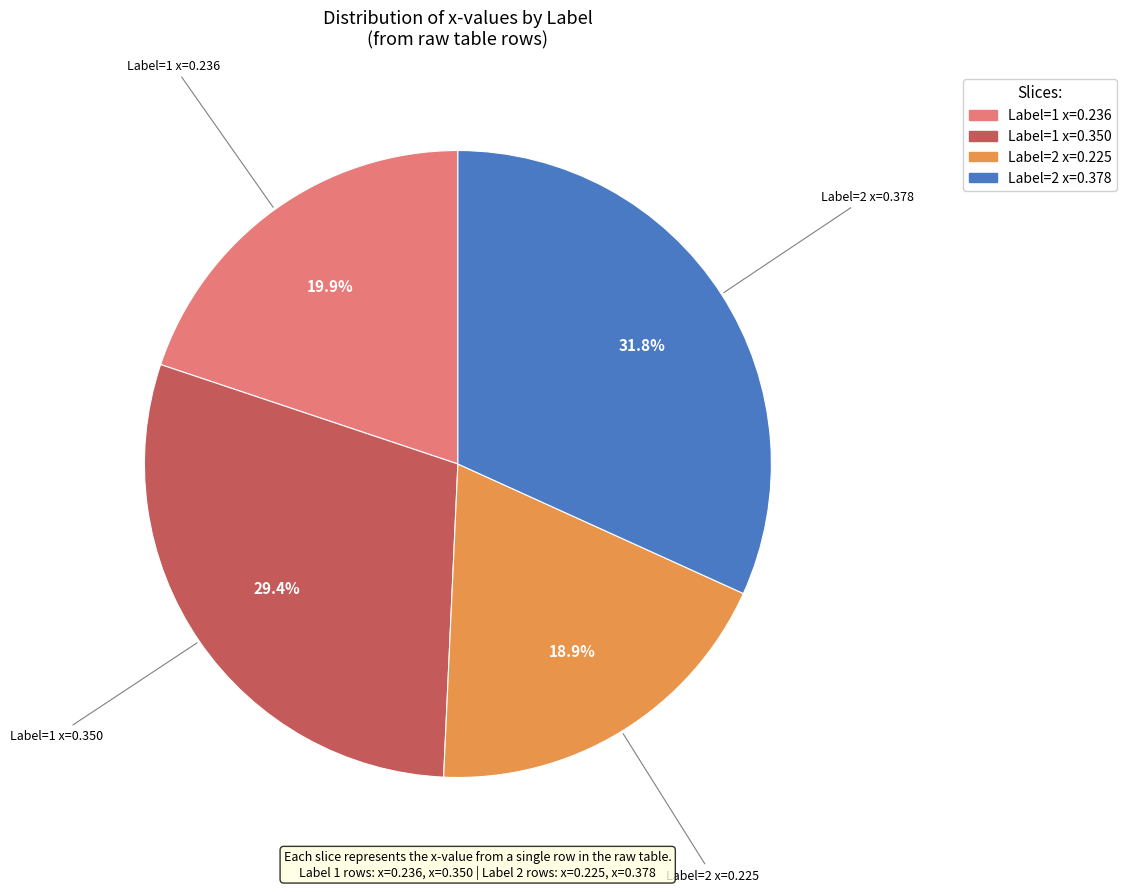

Does any single category account for the majority?

No